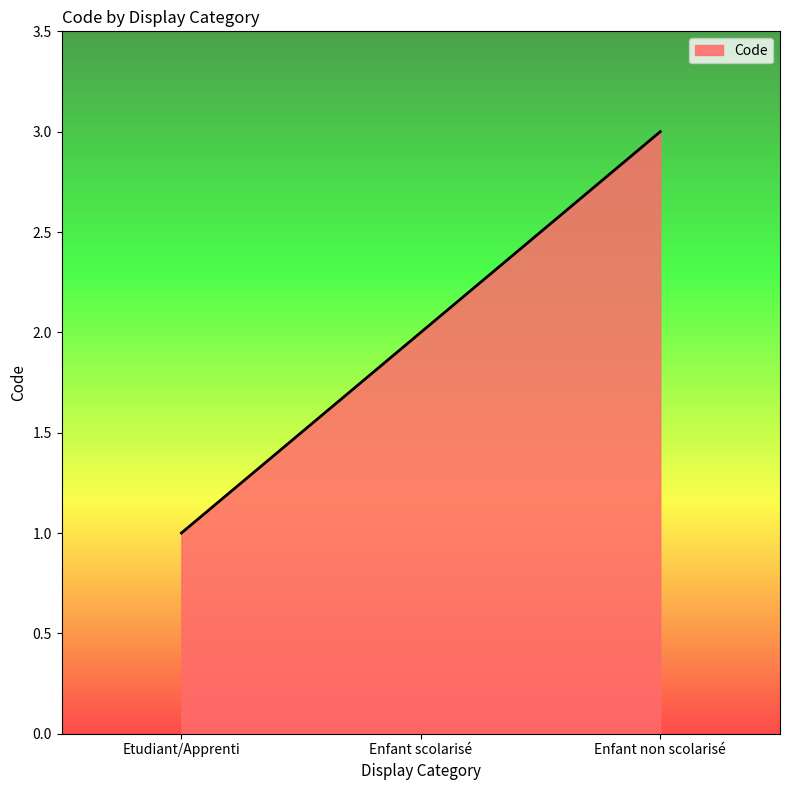

Reading left to right, extract all data points from this chart.

1	2	3